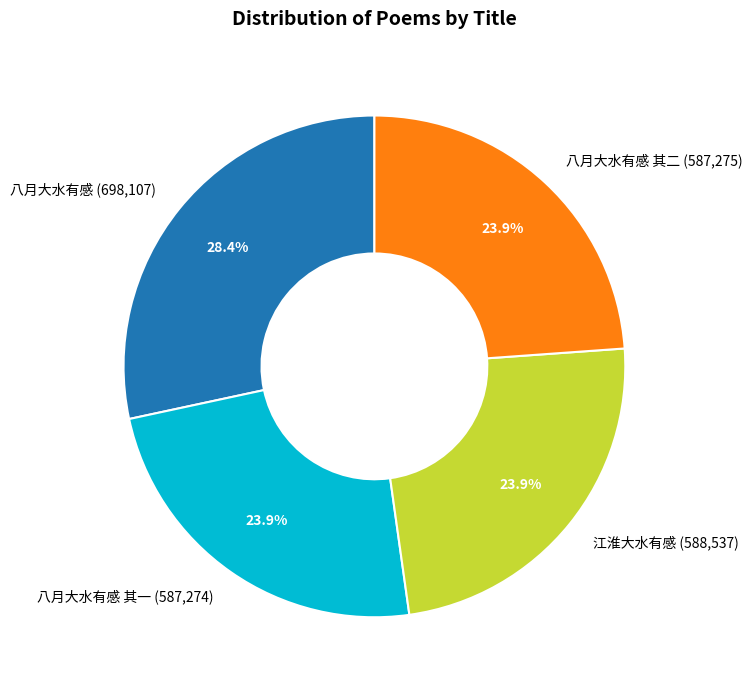

How many segments does this pie chart have?

4